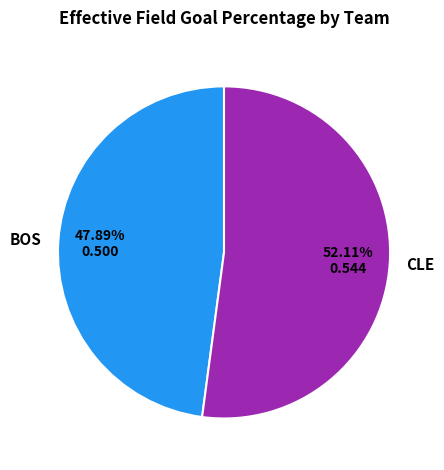

Which has a higher value, BOS or CLE?

CLE